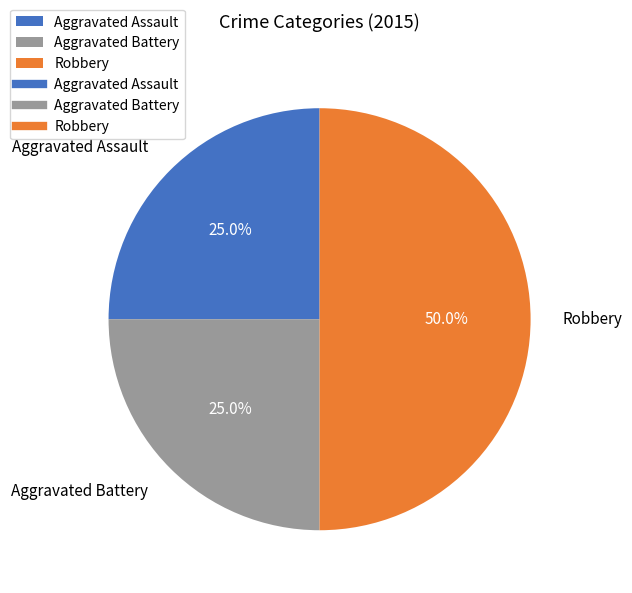

How much of the chart is everything except Aggravated Assault?

75.0%